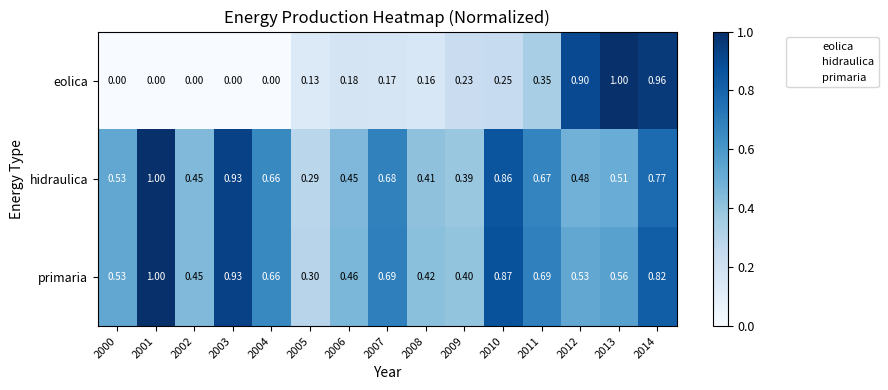

Rank the series at 2009 from lowest to highest value.

eolica, hidraulica, primaria